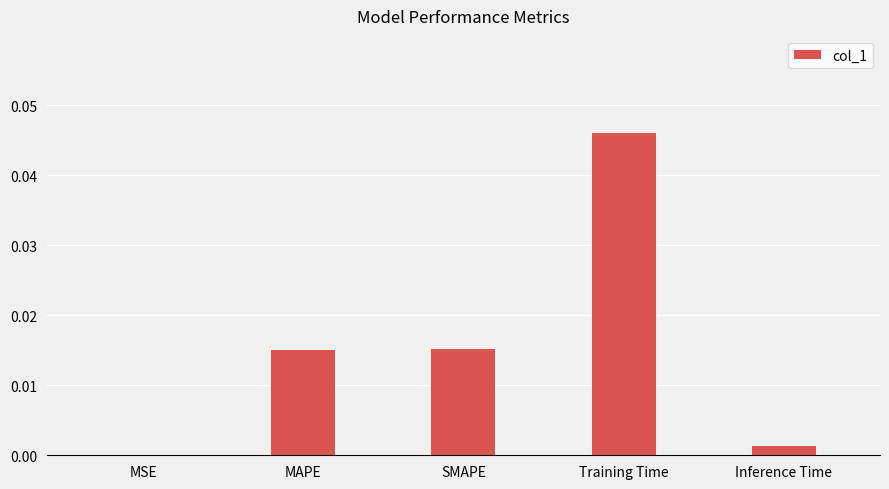

Where is the data nearest to the value 0?

MSE